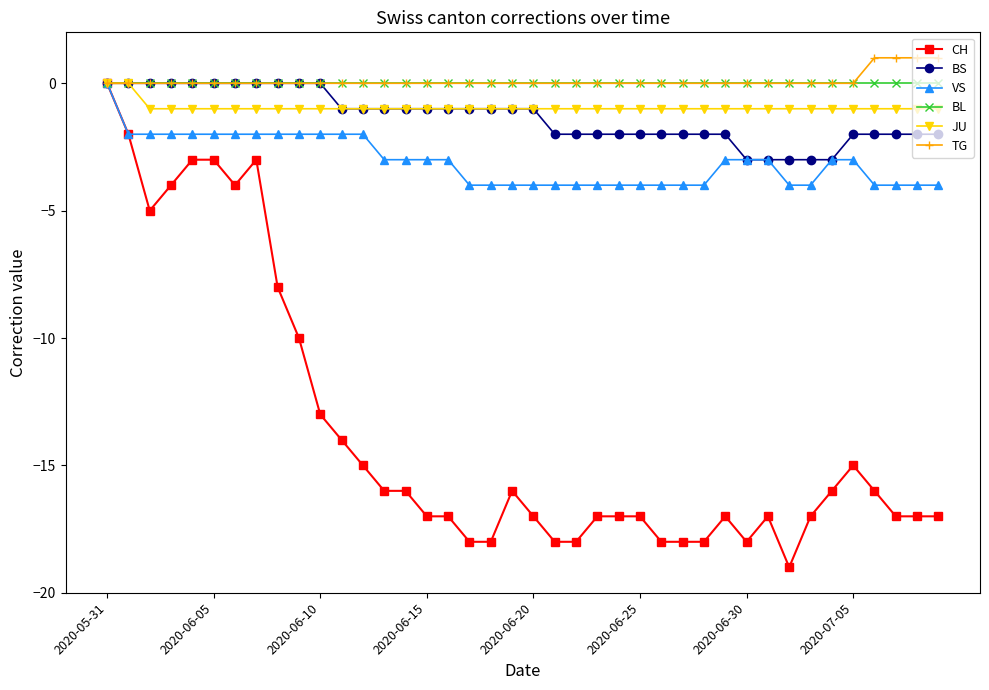

What is the smallest value displayed?

-19